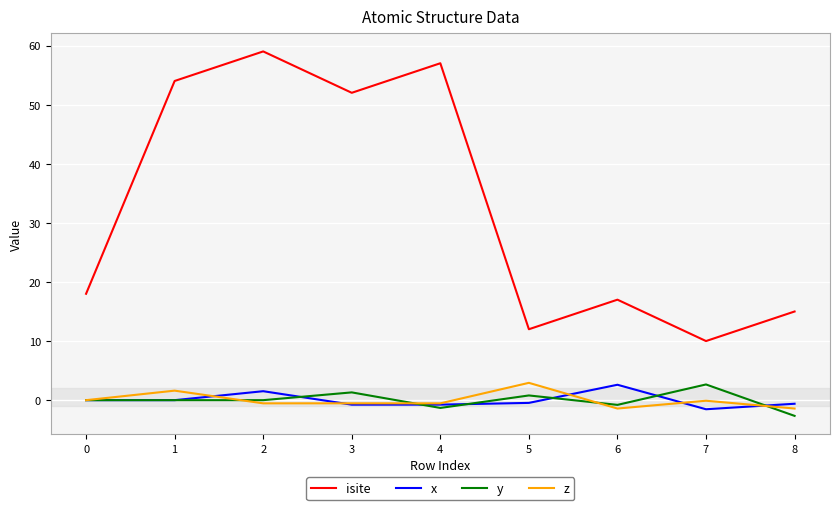

What is the minimum value shown in the chart?

-2.7